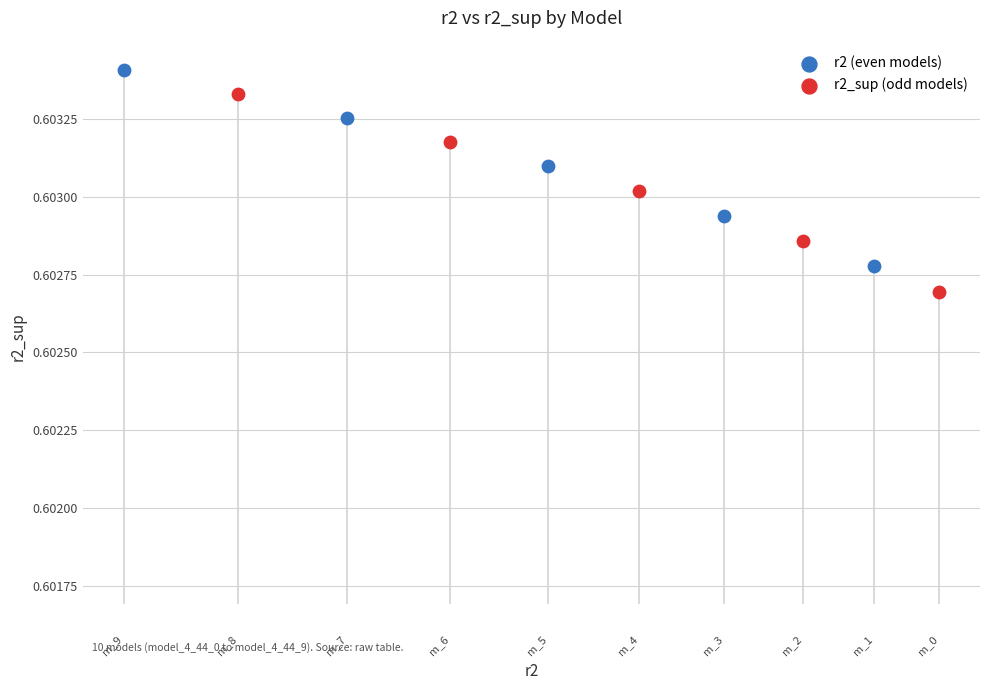

Which series has the largest Y range (max minus min)?

r2_sup (odd models)